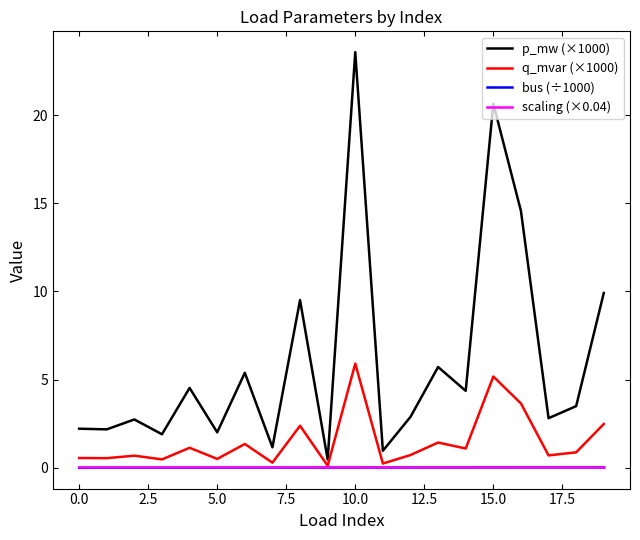

Which series has the largest range (max minus min)?

p_mw (×1000)